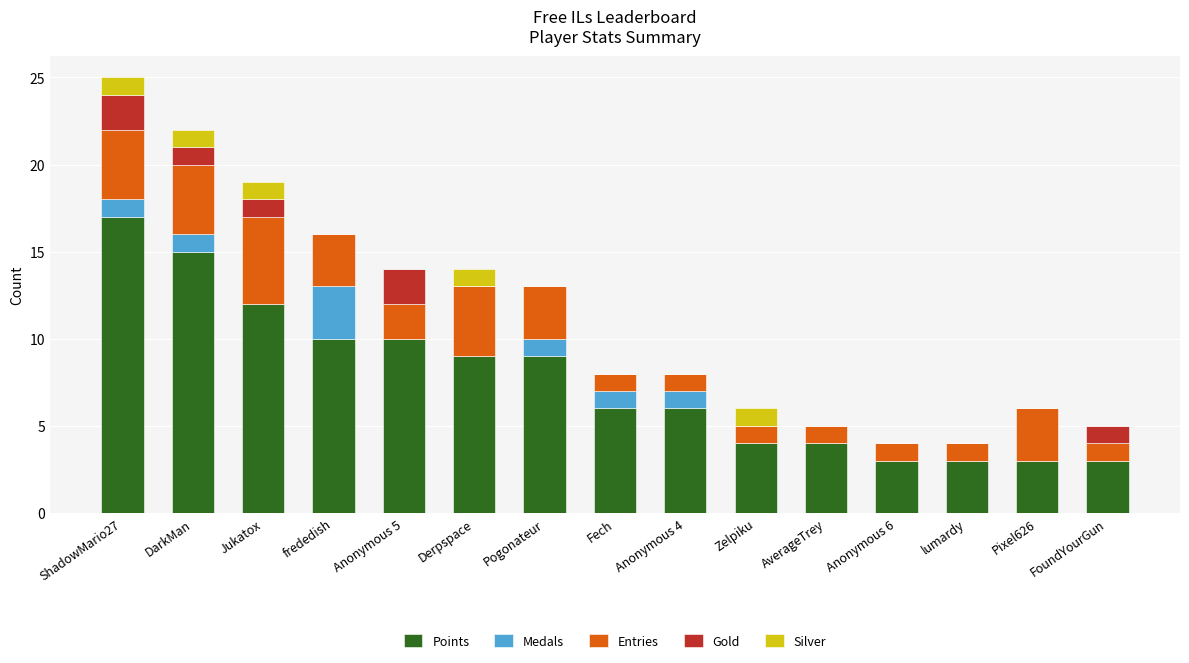

What is the sum of the Points values at Zelpiku and FoundYourGun?

7